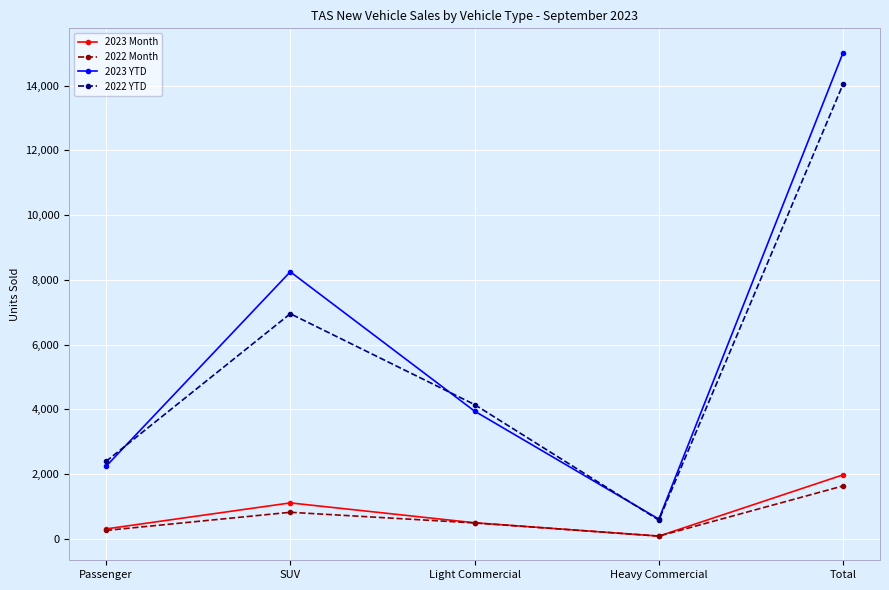

At which label does 2023 YTD first exceed 3941?

SUV